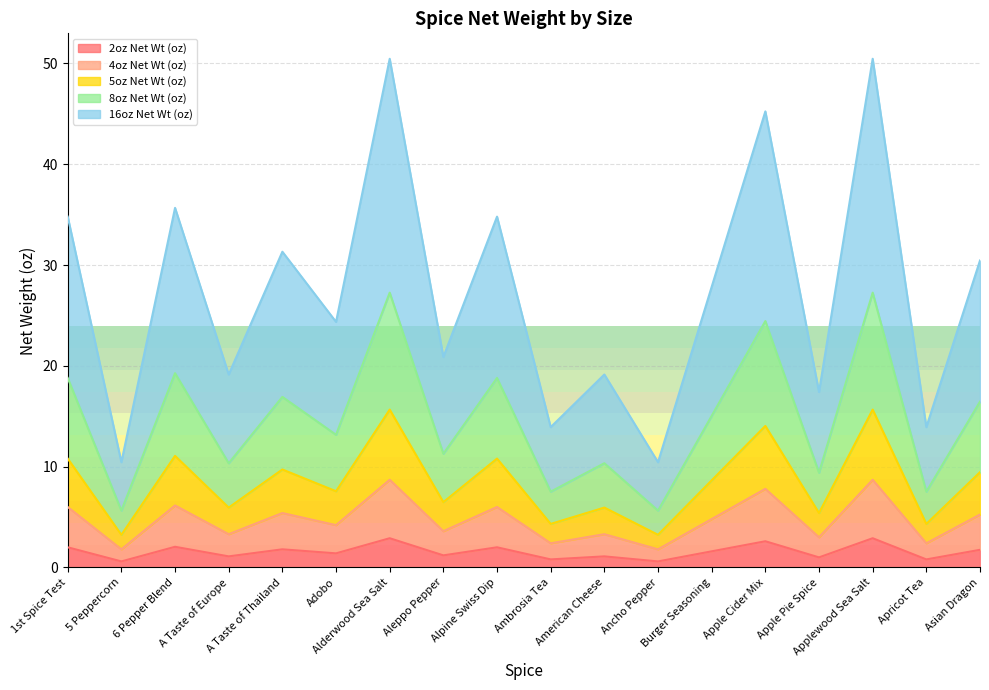

True or false: 4oz Net Wt (oz) and 2oz Net Wt (oz) cross at least once.

False